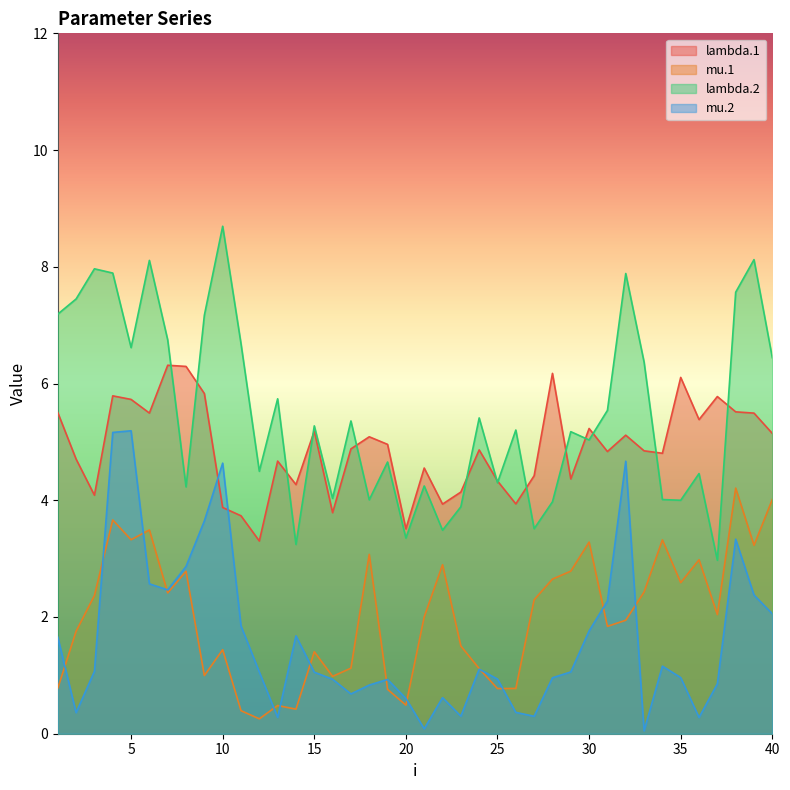

Is it true that lambda.1 equals 4.1 at 23?

True